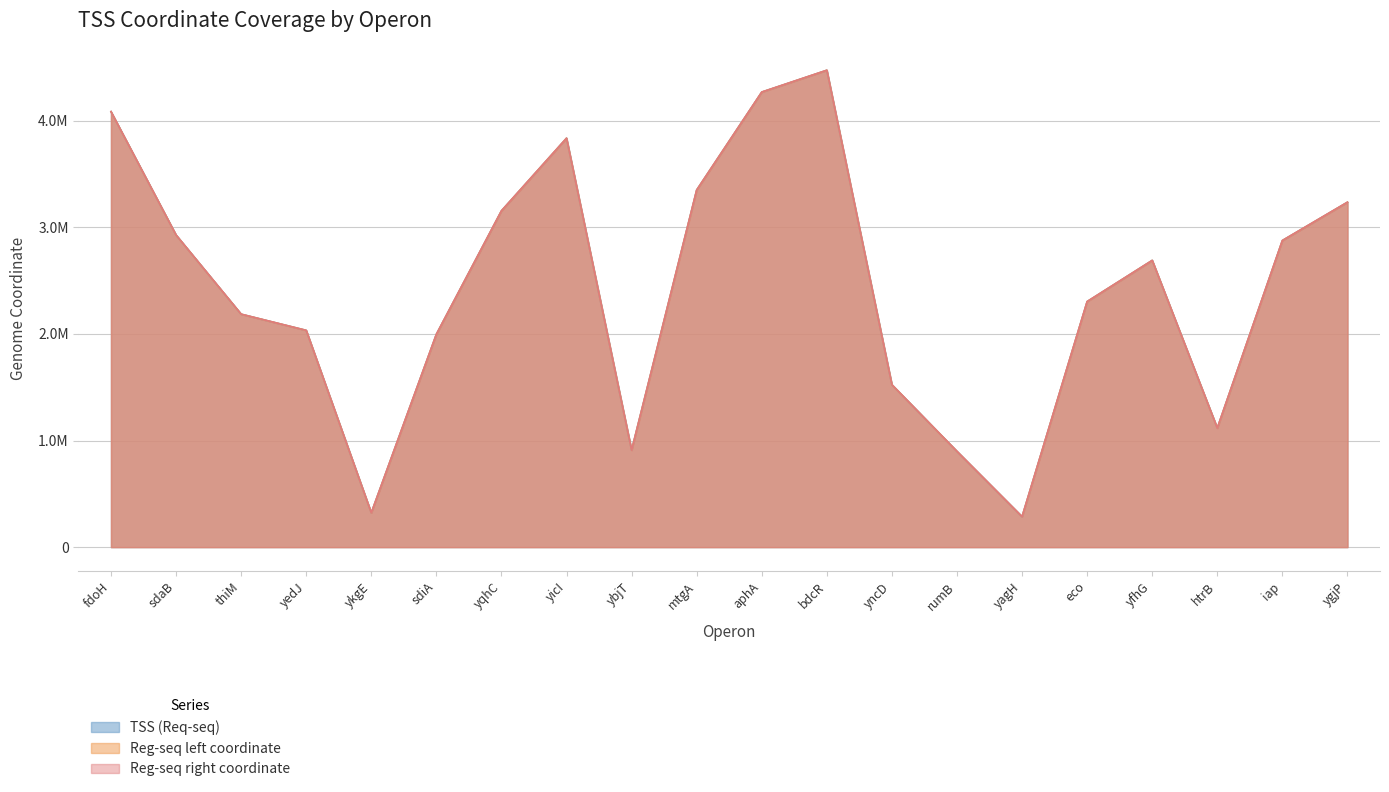

At which category is the sum across all series the highest?

bdcR